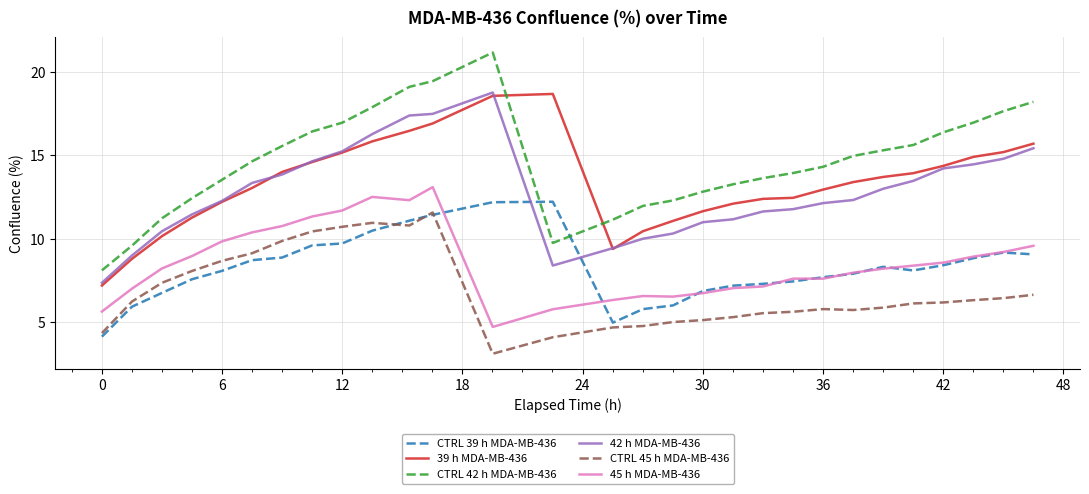

True or false: CTRL 39 h MDA-MB-436 and CTRL 45 h MDA-MB-436 cross at least once.

True